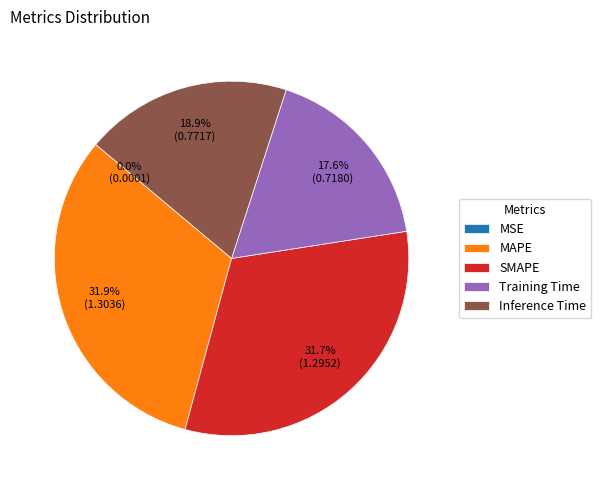

To the nearest percent, what is the average slice percentage?

20%